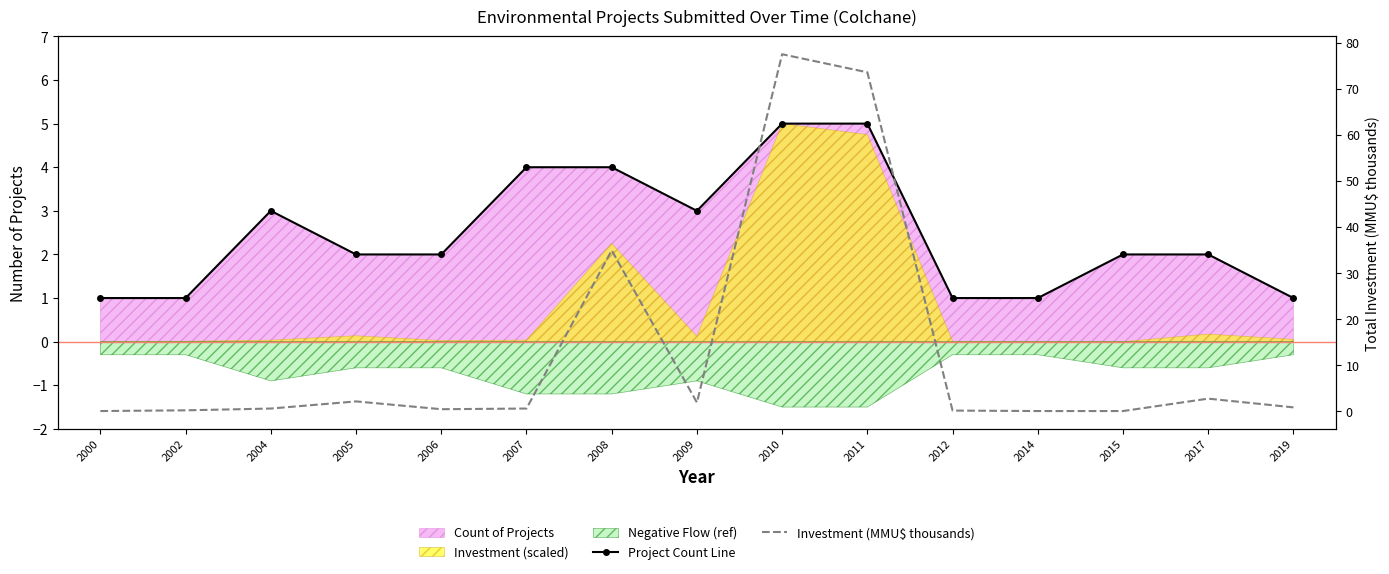

What value does the Project Count Line series have at 2019?

1.0